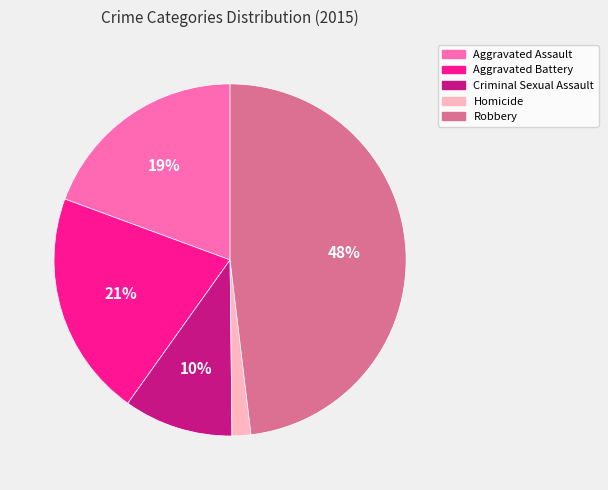

Which category has the biggest portion of the pie?

Robbery